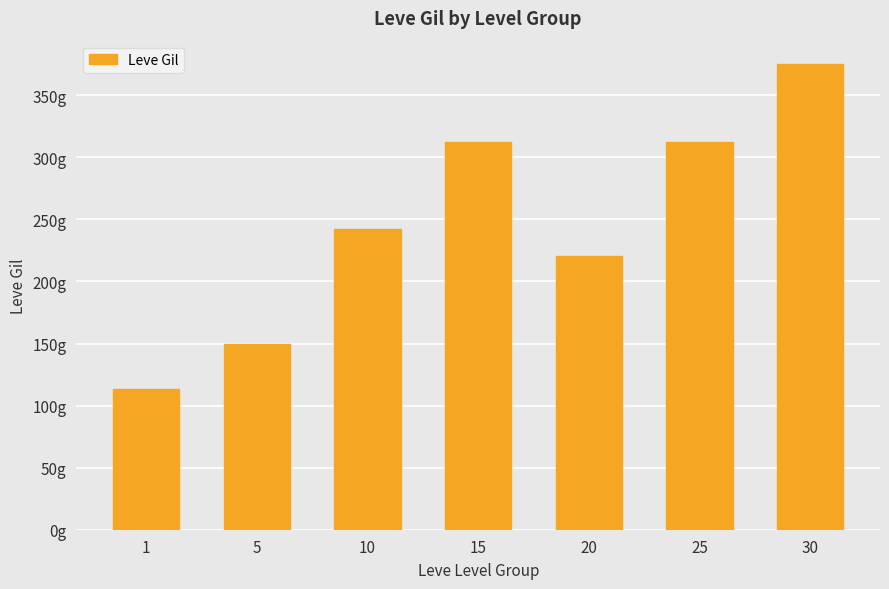

Are the bars horizontal?

No